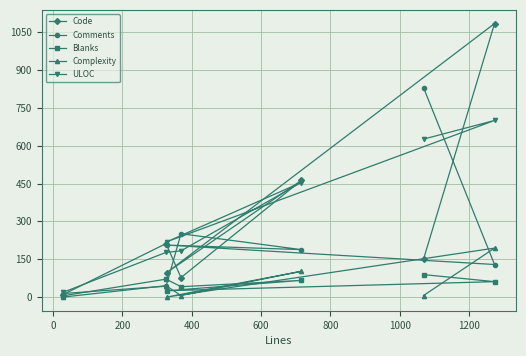

At how many categories does at least one series exceed 69?

6